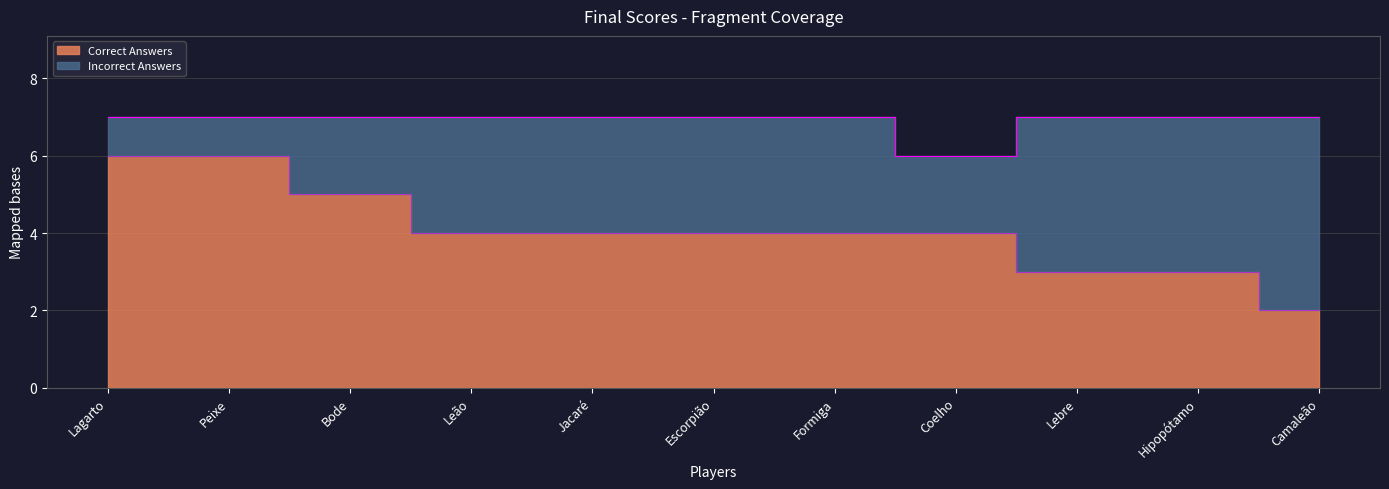

Reading left to right, transcribe all the data shown in this chart.

Lagarto=6	Peixe=6	Bode=5	Leão=4	Jacaré=4	Escorpião=4	Formiga=4	Coelho=4	Lebre=3	Hipopótamo=3	Camaleão=2